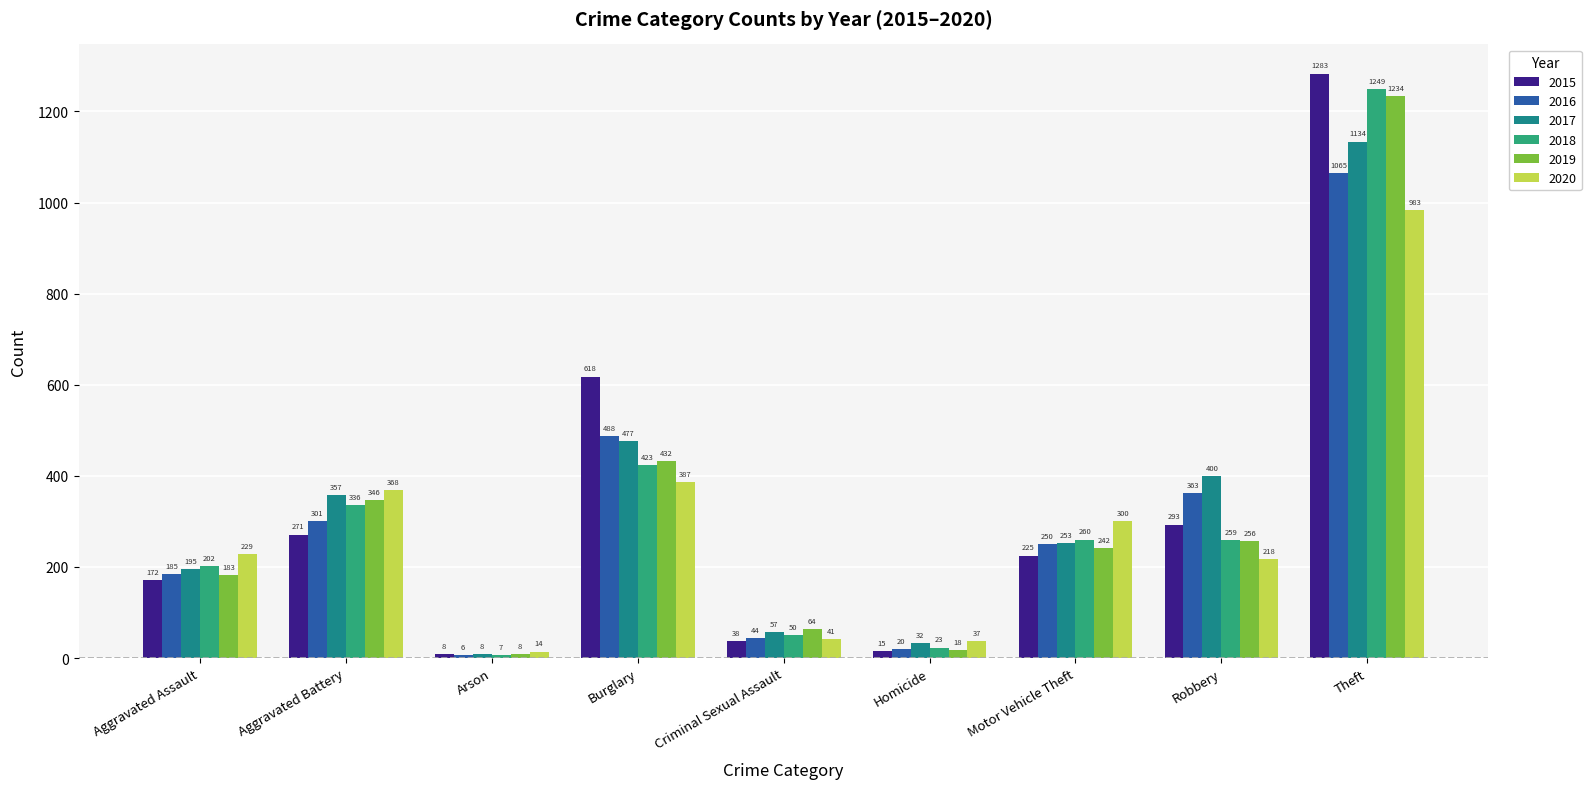

What is the average value of the 2018 series?

312